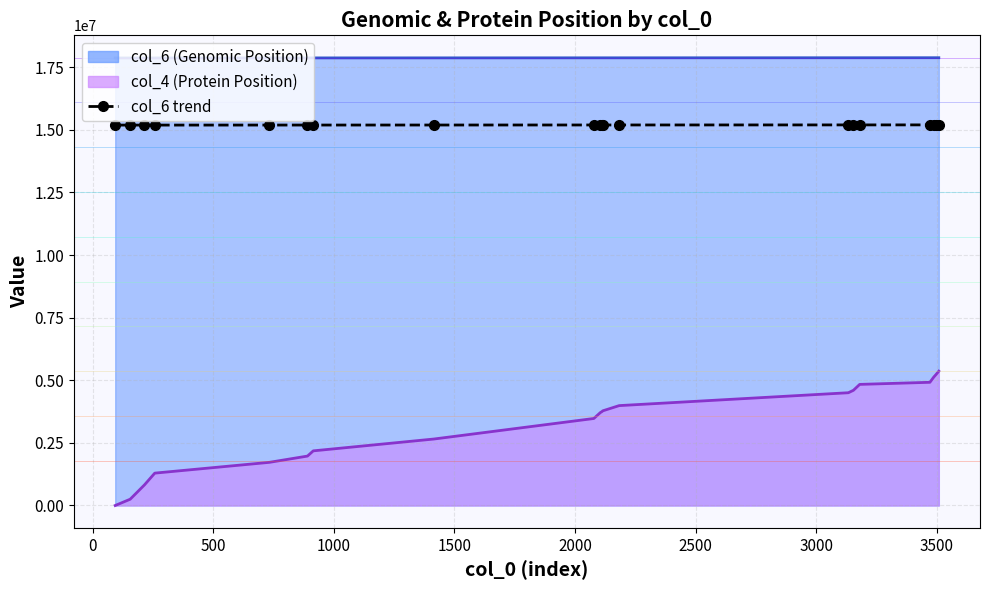

What is the maximum value shown in the chart?

15199749.3